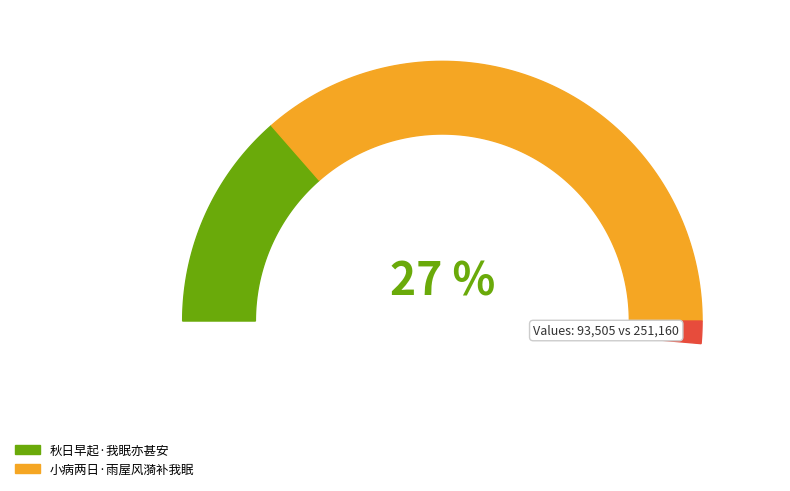

What percentage do 小病两日·雨屋风漪补我眠 and 秋日早起·我眠亦甚安 together represent?

100.0%